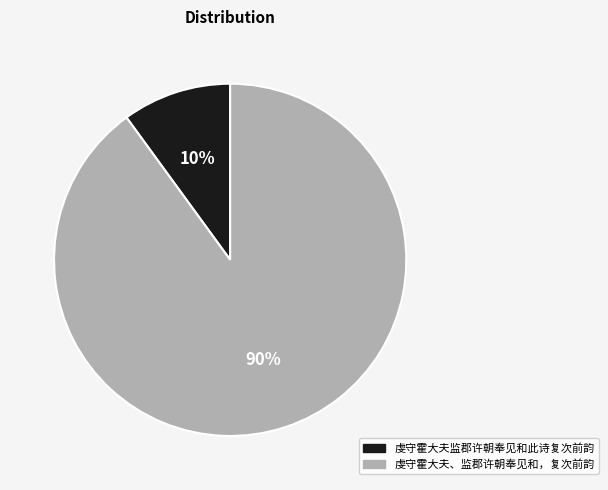

Is there any slice that represents more than half of the pie?

Yes